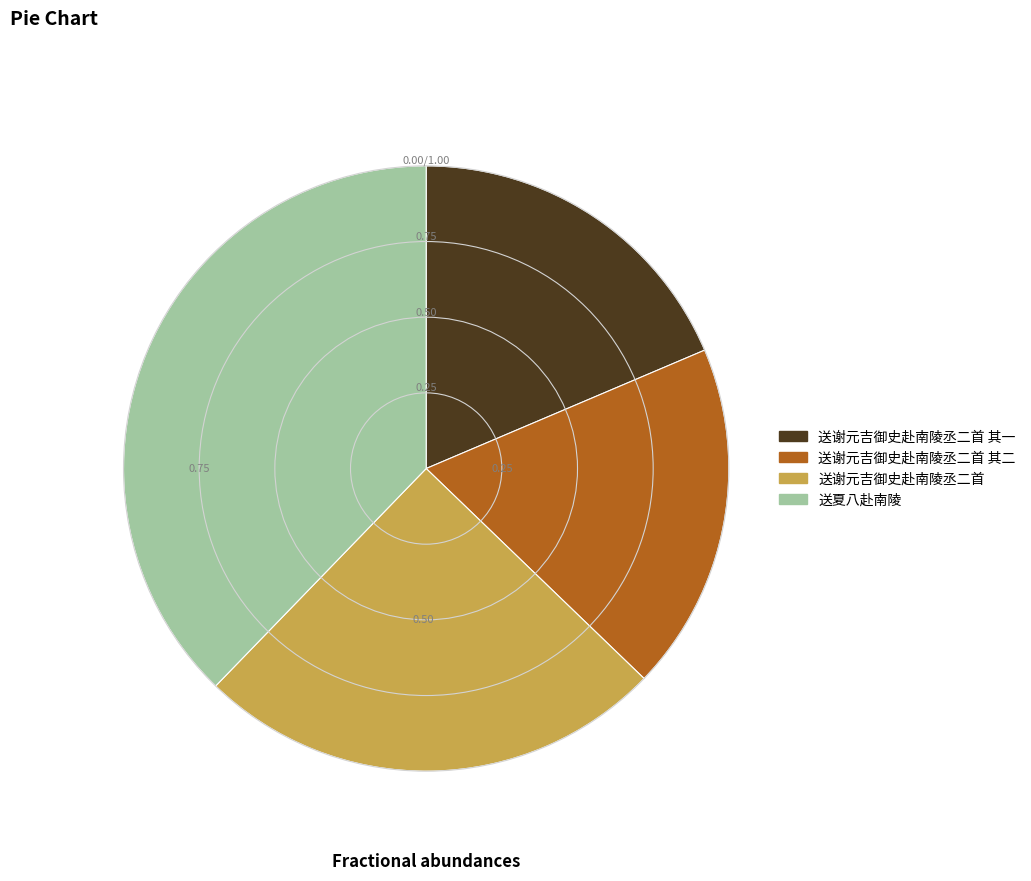

Which category has the biggest portion of the pie?

送夏八赴南陵